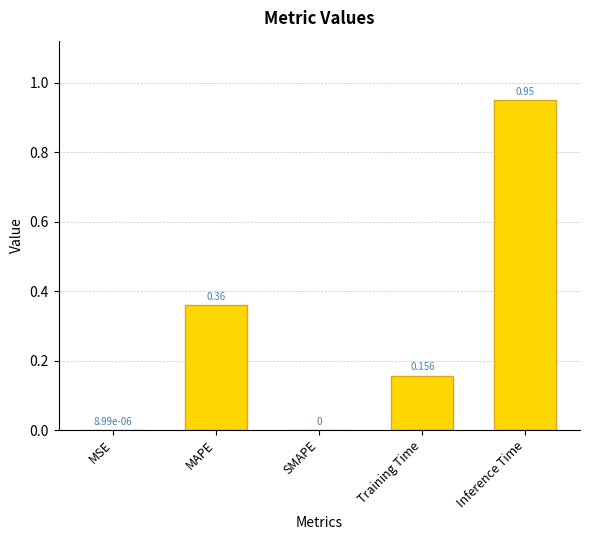

What is the average value?

0.3